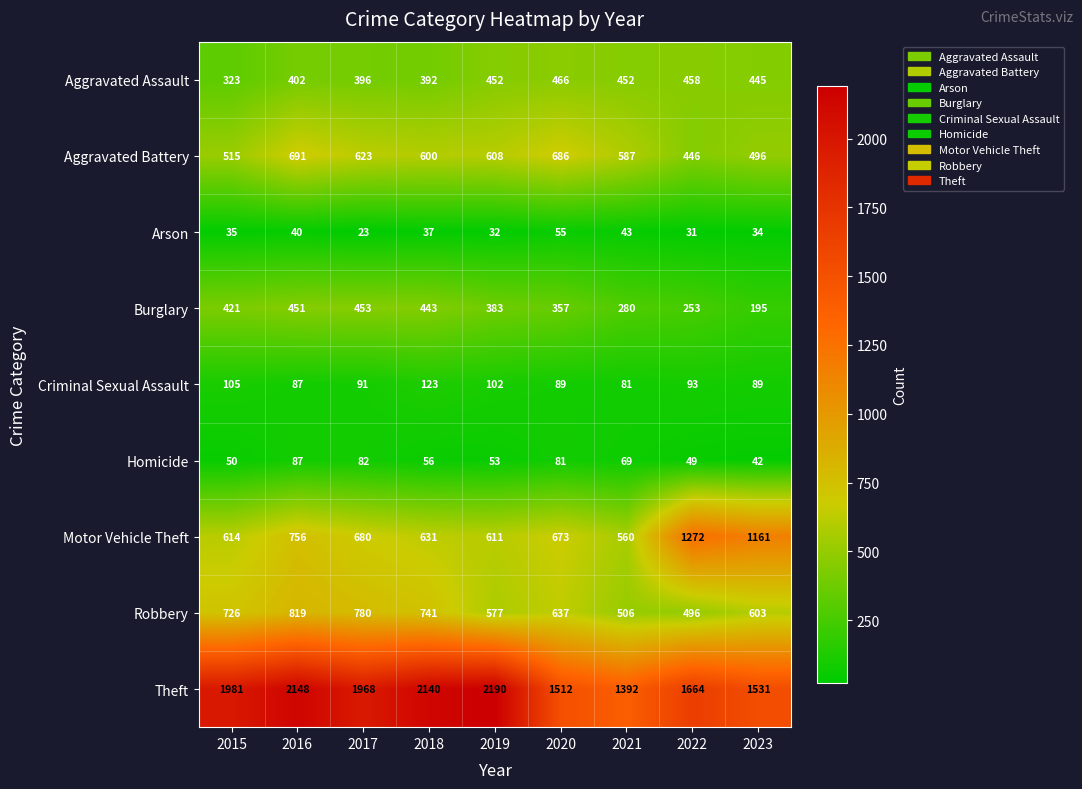

At which category does the chart reach its minimum across all series?

2017